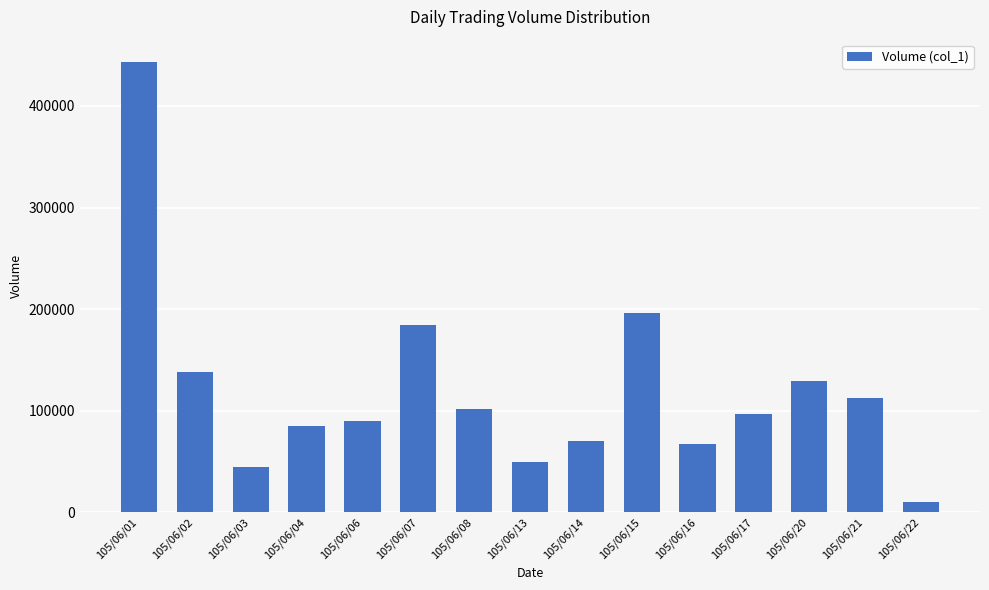

At which category does the chart reach its peak across all series?

105/06/01